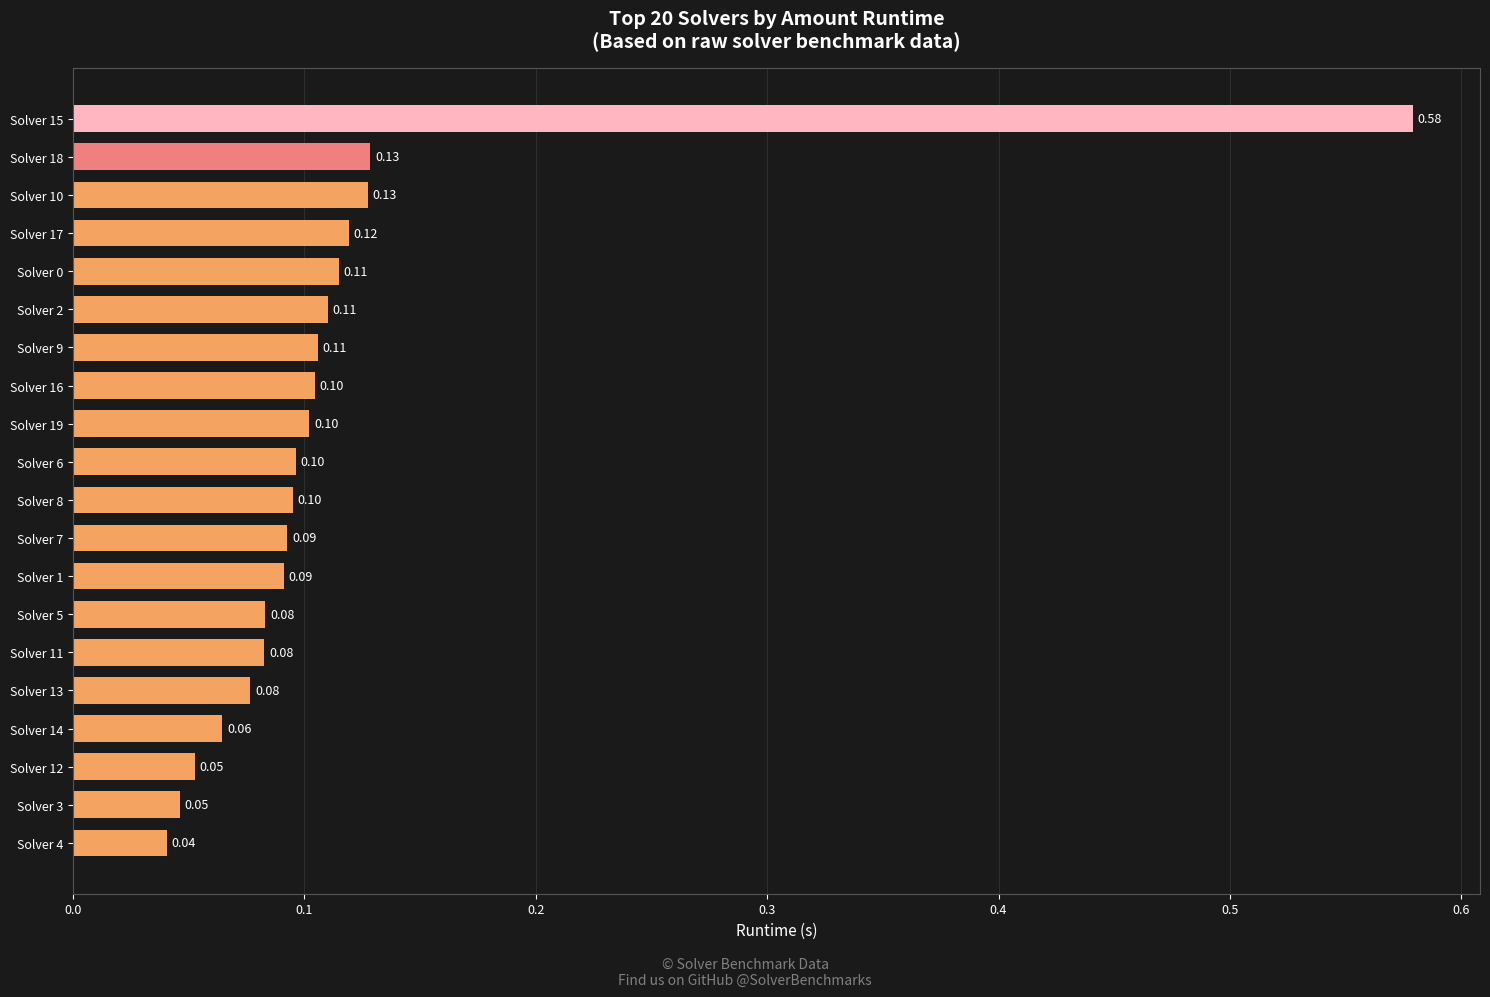

What is the sum of all values?

2.3